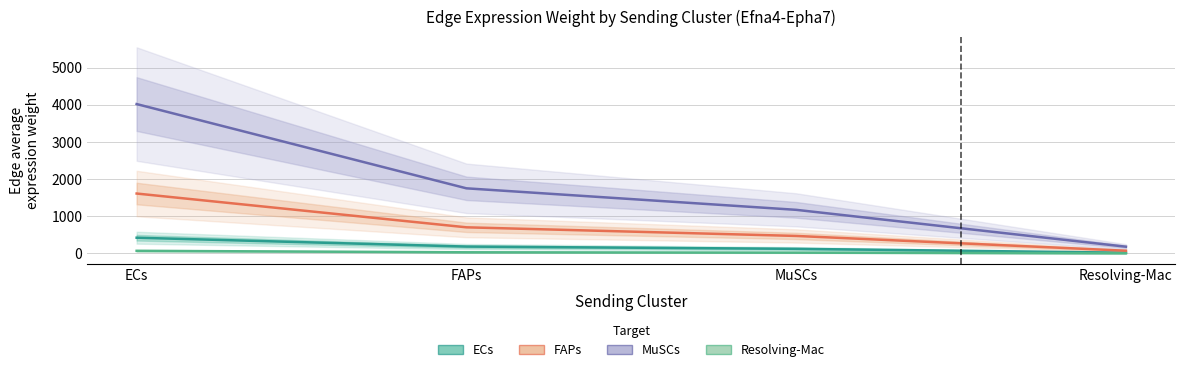

The value of FAPs at Resolving-Mac is 72.4. True or false?

True